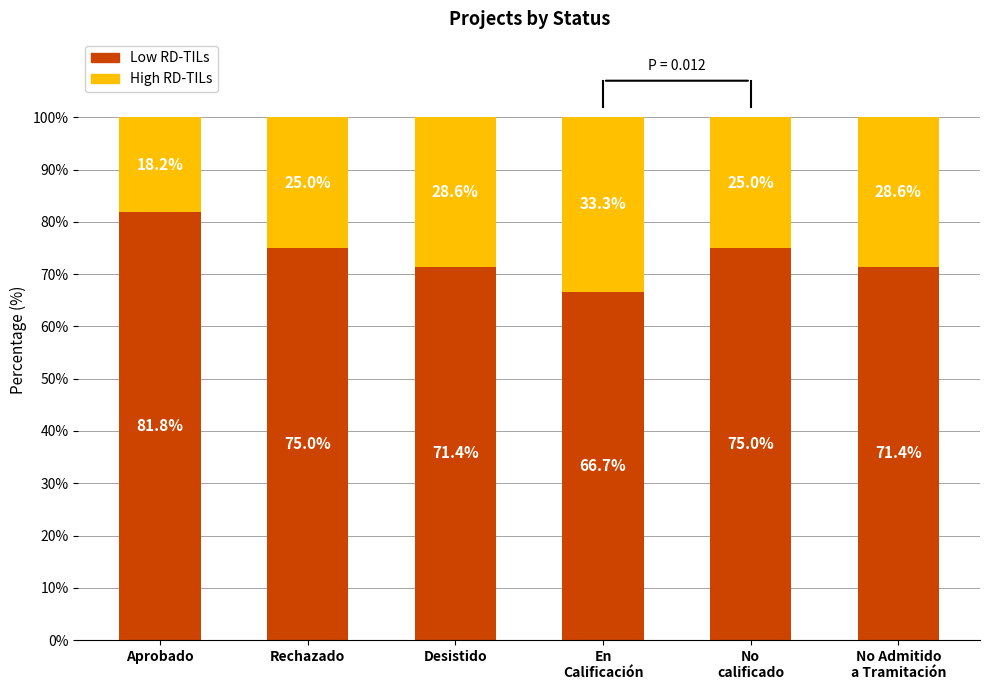

What is the total value across all series at Rechazado?

100.0